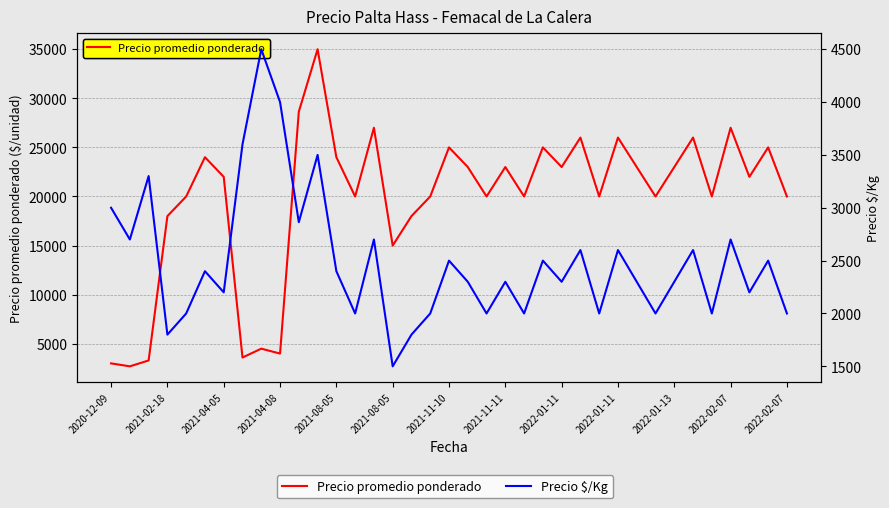

What is the value of the Precio promedio ponderado point at the 30th from the left?

20000